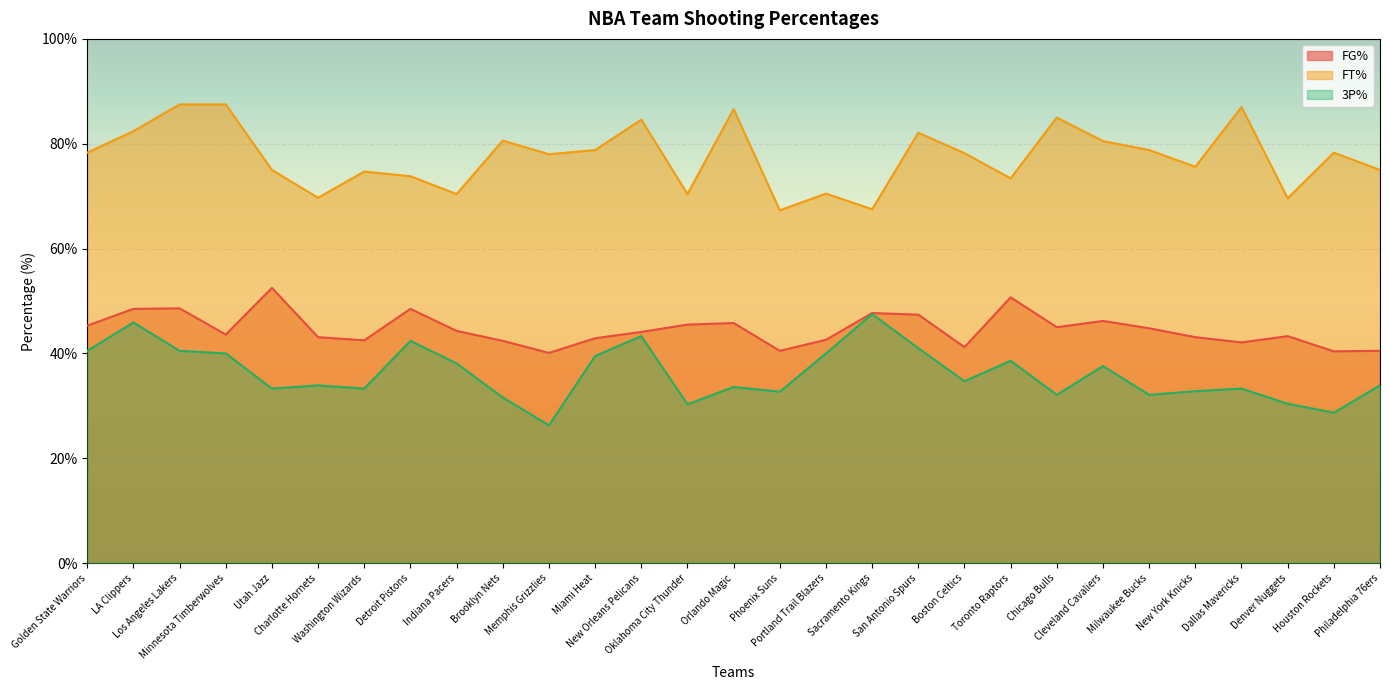

What are all the series names shown in the legend?

FG%, FT%, 3P%